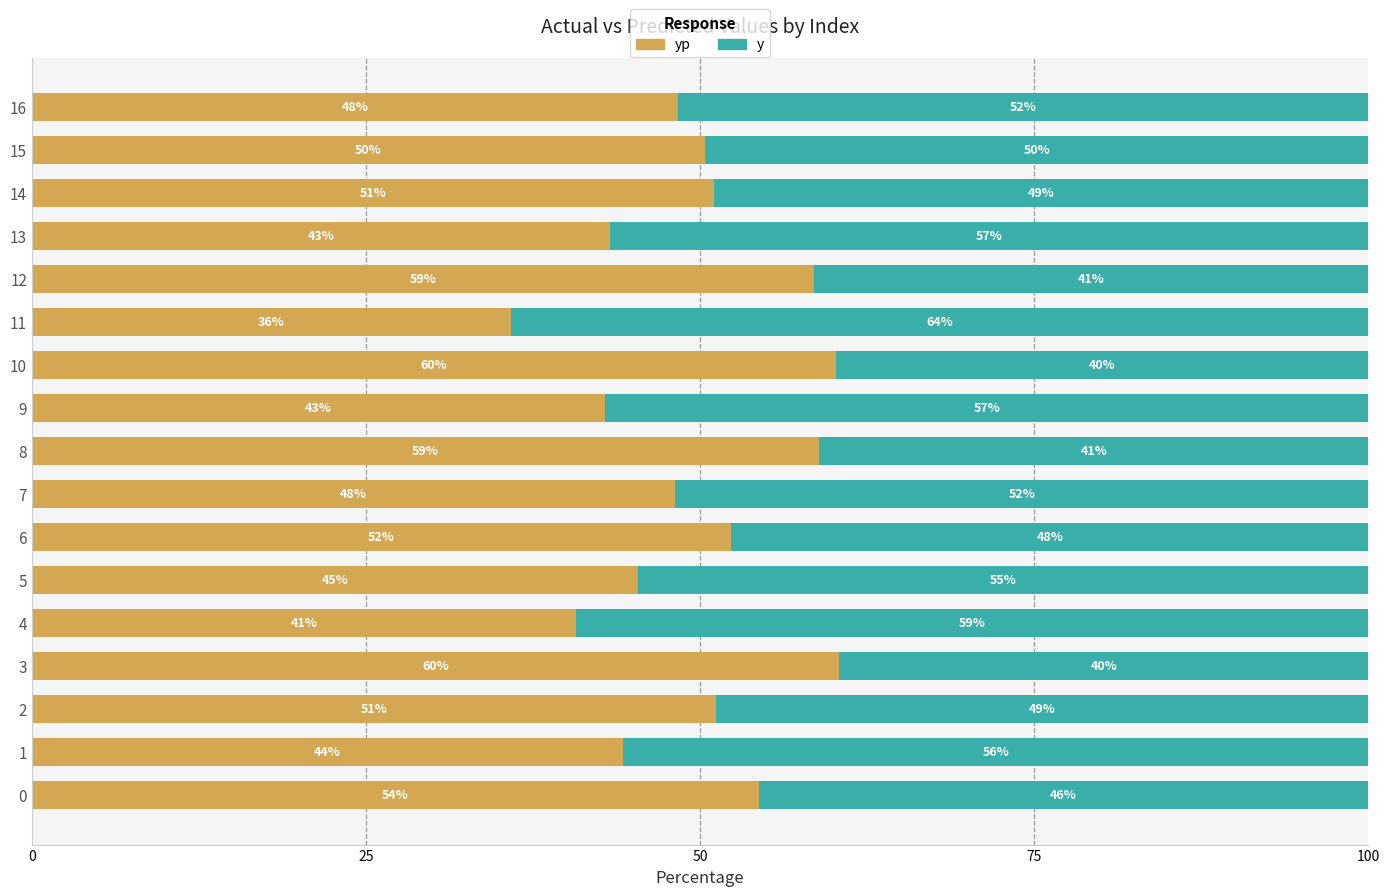

What is the total value across all series at 2?

100.0